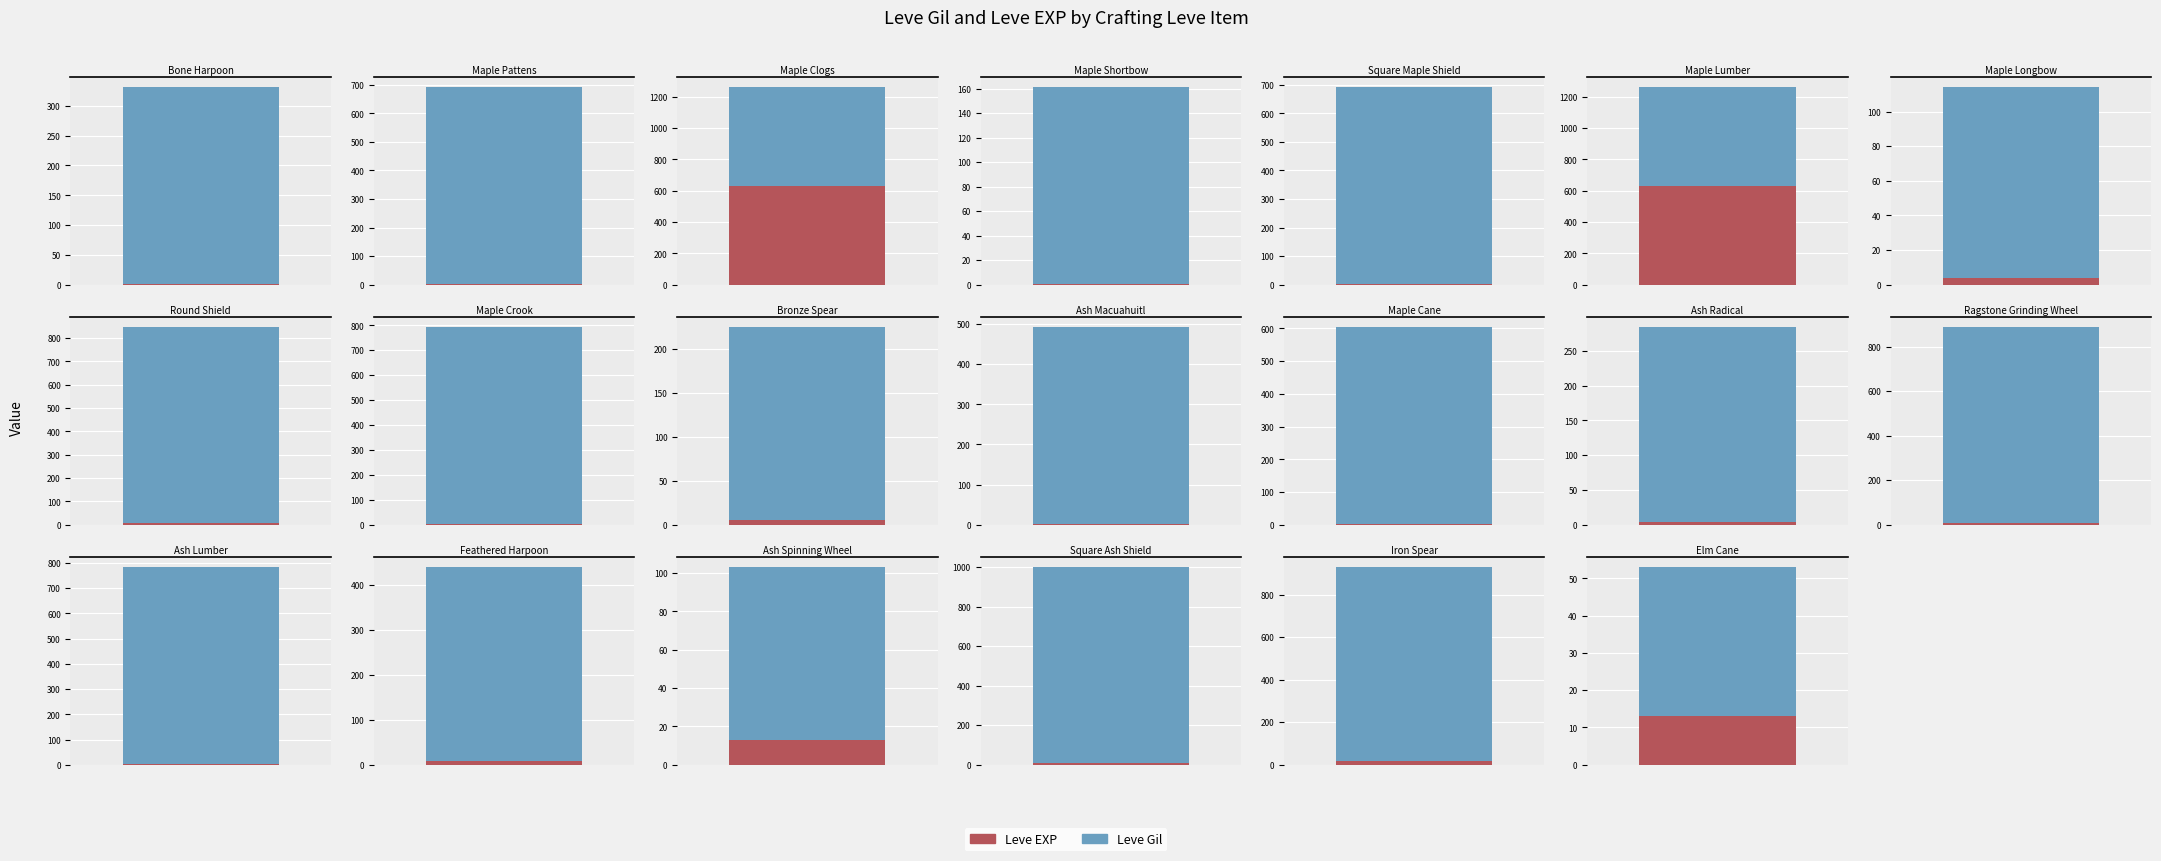

How many data points in Leve EXP are less than 5?

10